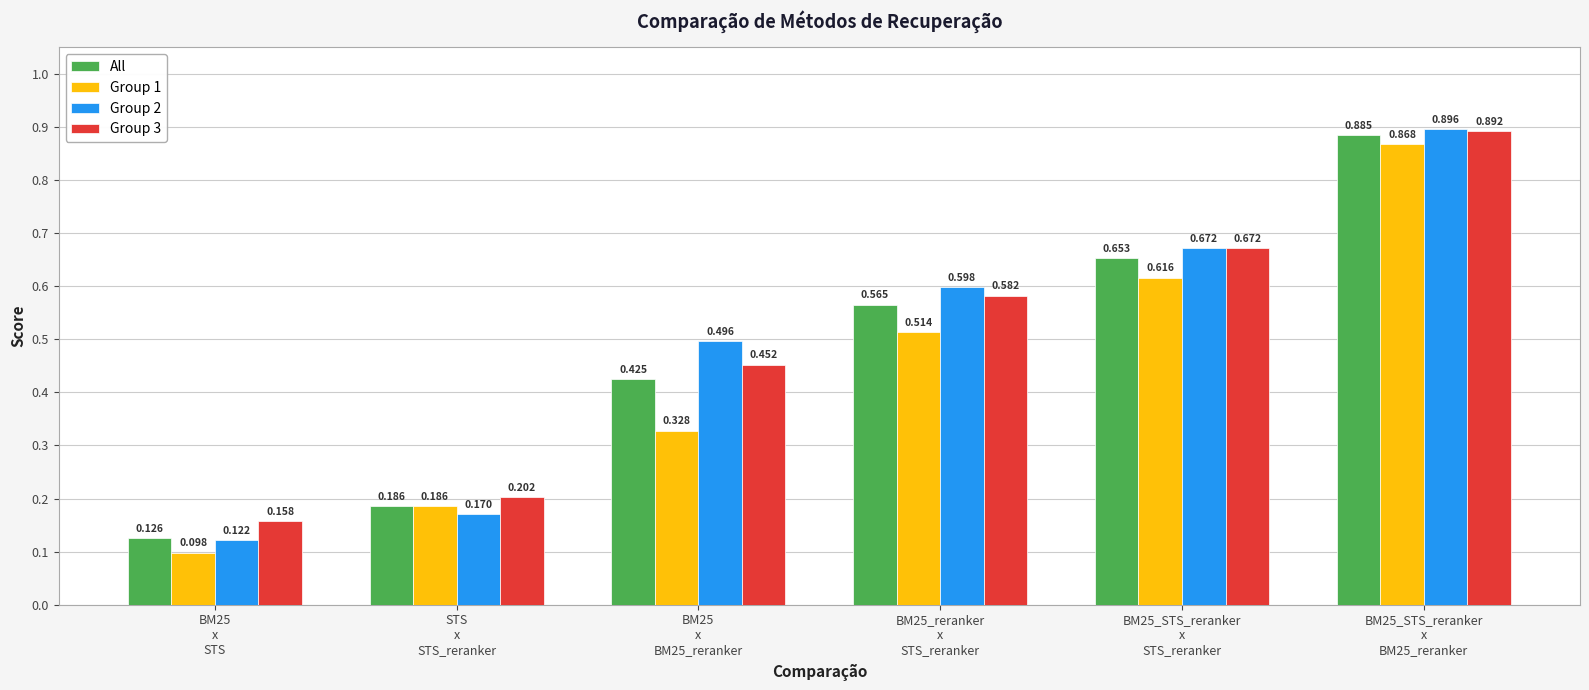

How many groups of bars are there?

6